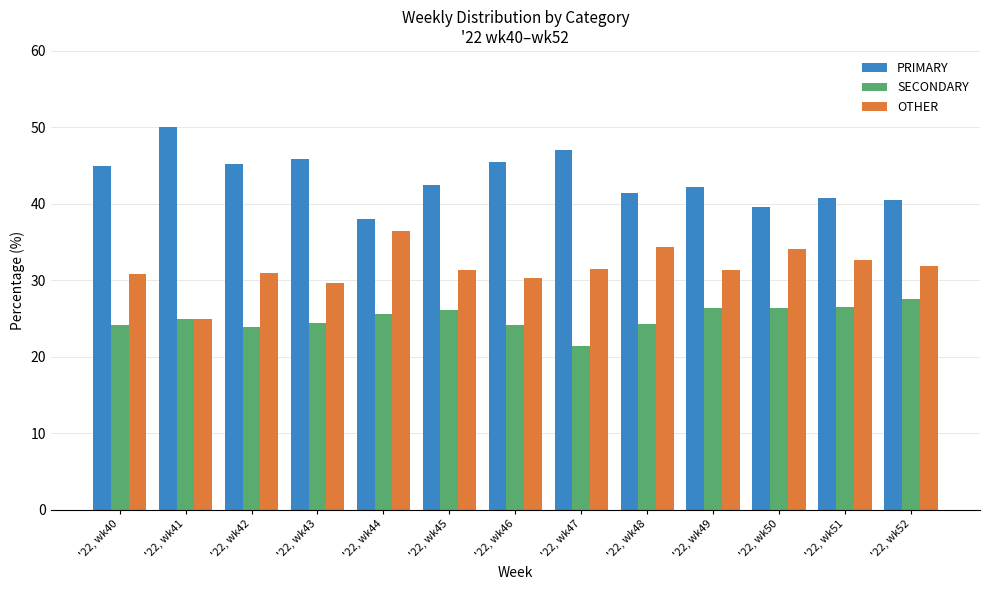

Rank the series by their maximum value, from lowest to highest.

SECONDARY, OTHER, PRIMARY